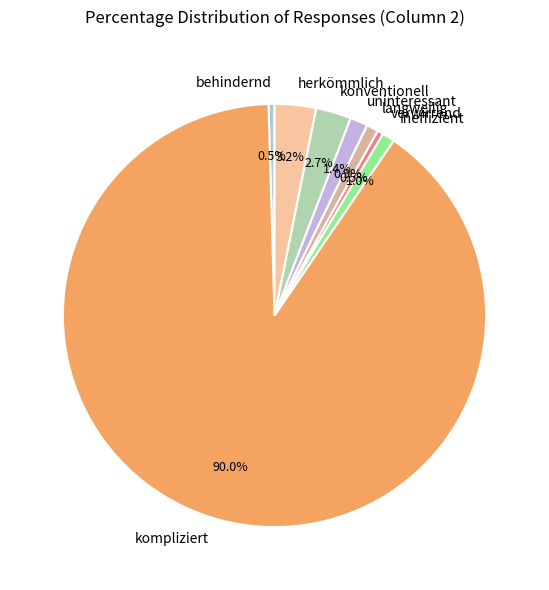

How many slices are in this pie chart?

8